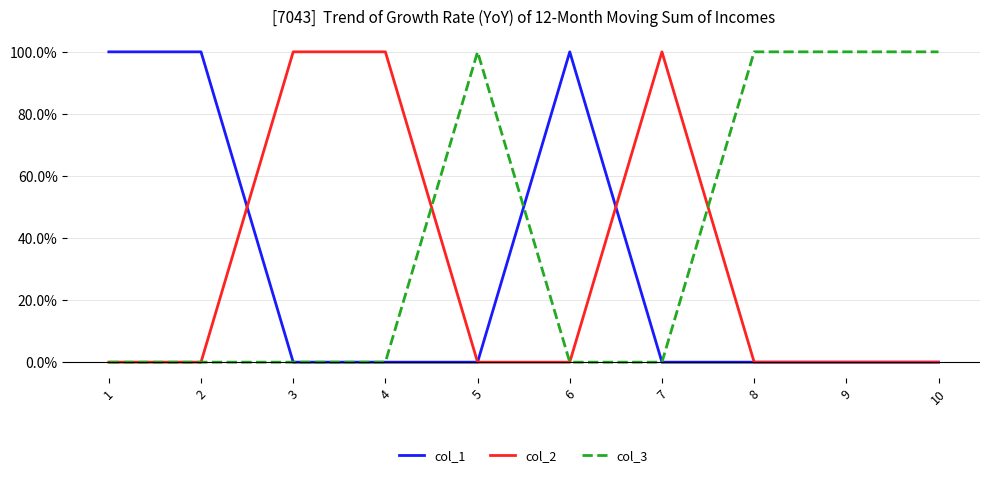

Rank the series by their maximum value, from lowest to highest.

col_1, col_2, col_3